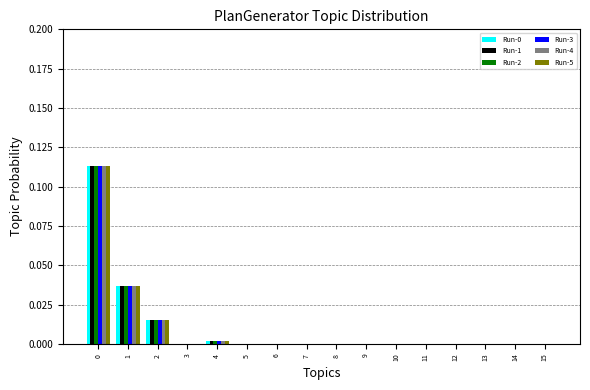

True or false: Run-1 has a value of 0.1 at 5.

False